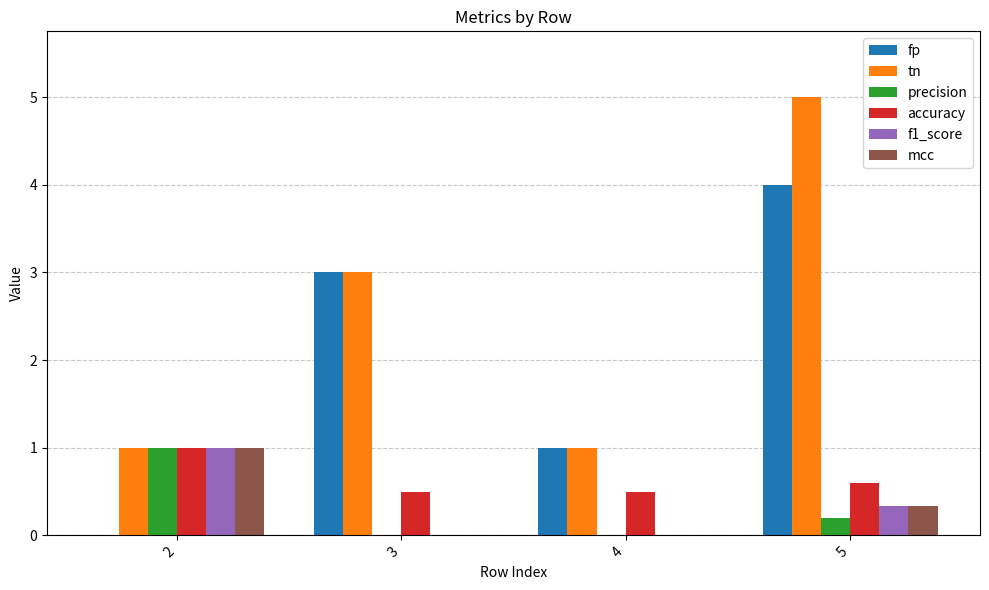

Is the value of tn at 4 greater than the value of mcc at 5?

Yes